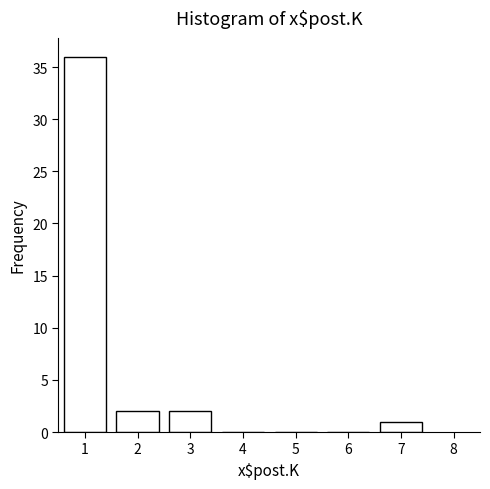

Reading right to left, transcribe all the data shown in this chart.

7=1	6=0	5=0	4=0	3=2	2=2	1=36